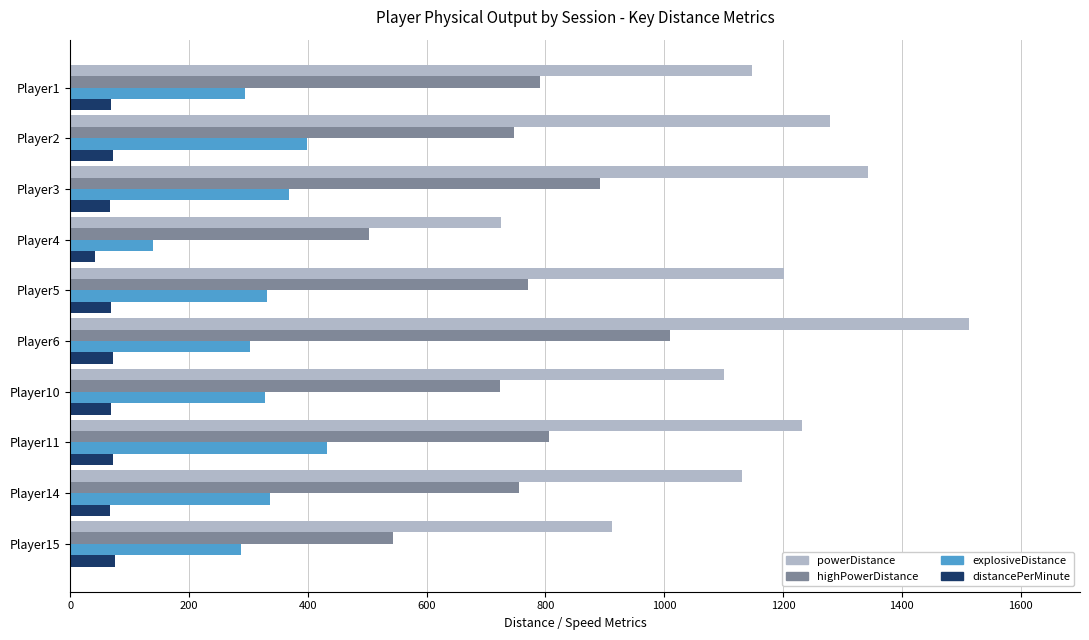

What is the difference between the explosiveDistance values at Player1 and Player11?

139.1